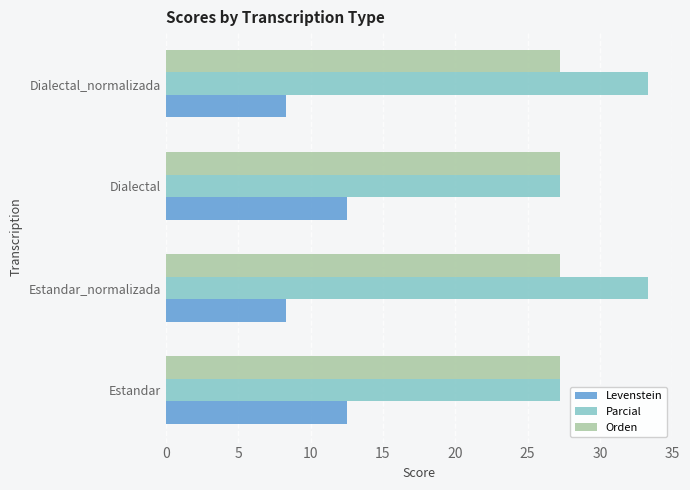

How many data points in Levenstein are less than 12?

2